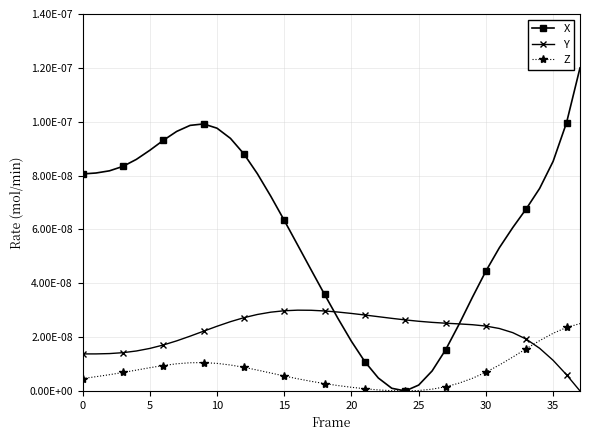

What are all the series names shown in the legend?

X, Y, Z